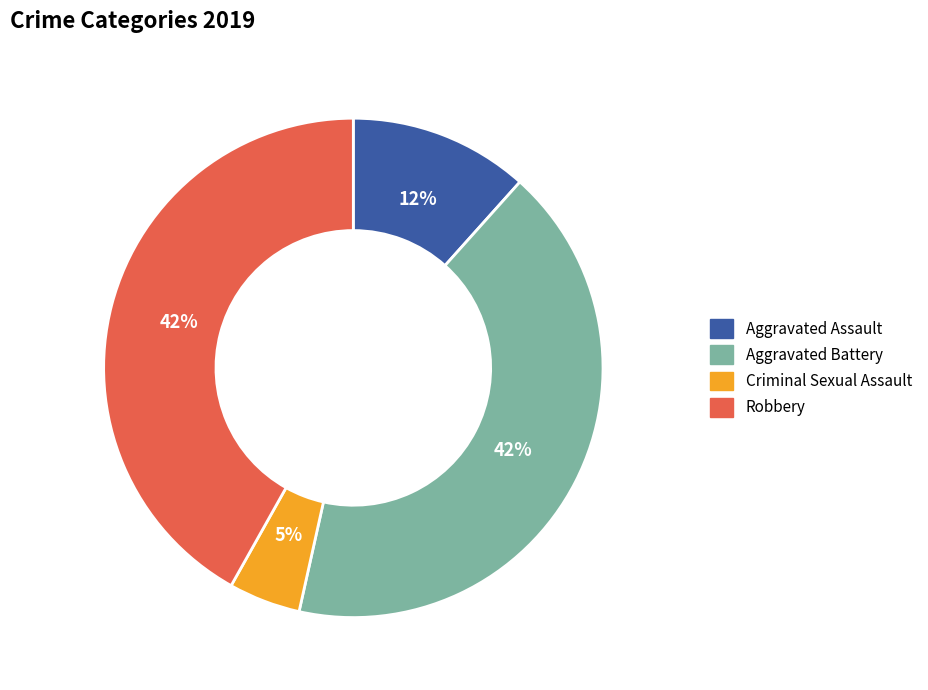

To the nearest percent, what is the average slice percentage?

25%